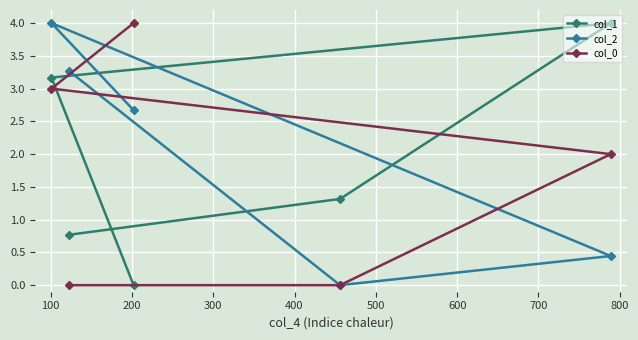

Count the number of data series in this chart.

3